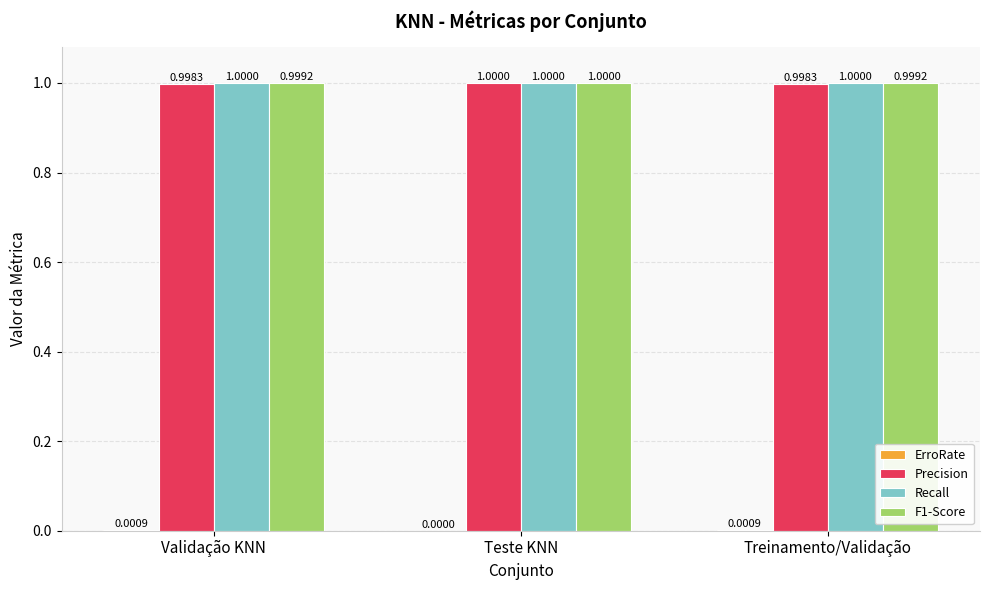

What is the sum of the Precision values at Treinamento/Validação and Validação KNN?

2.0